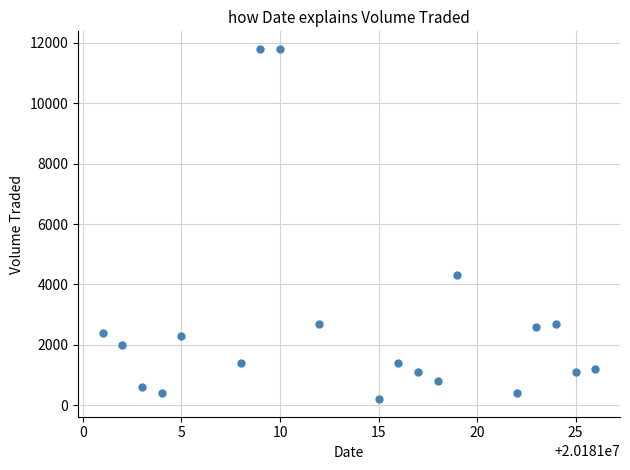

What Y value in the scatter plot is closest to 6000?

4300